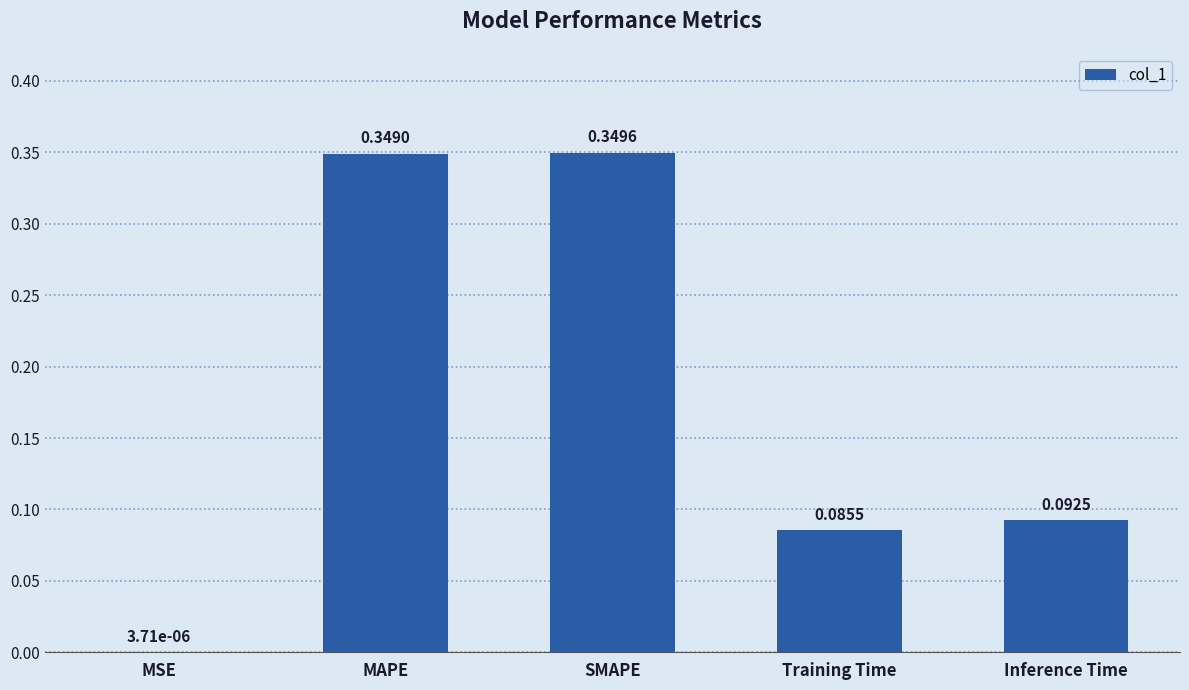

What is the sum of all values?

0.9